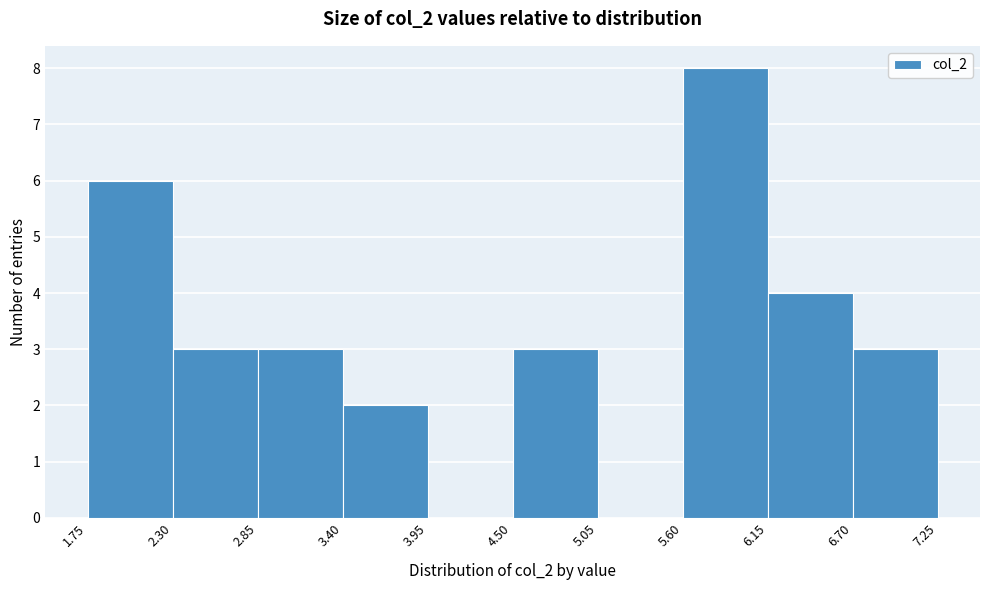

How tall is the bar that spans 5.60 to 6.15 on the x-axis? The values are not printed on the chart, so give them approximately, as read against the axis.

8